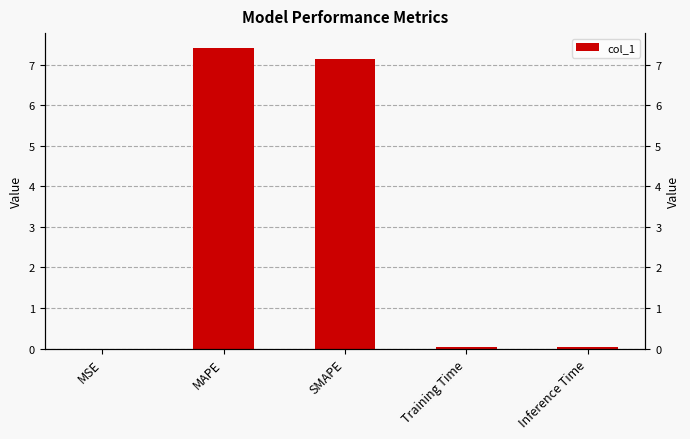

What is the change in value from MAPE to SMAPE?

-0.3